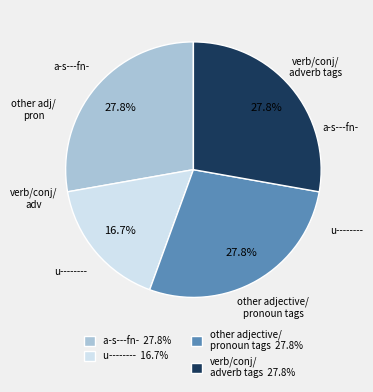

Does any single category account for the majority?

No